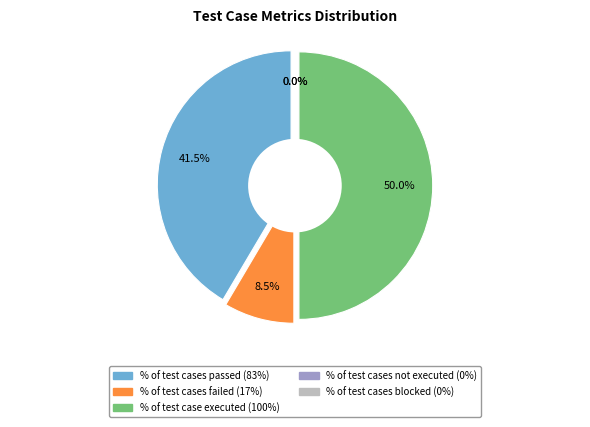

The % of test cases passed slice represents 50% of the pie. True or false?

False